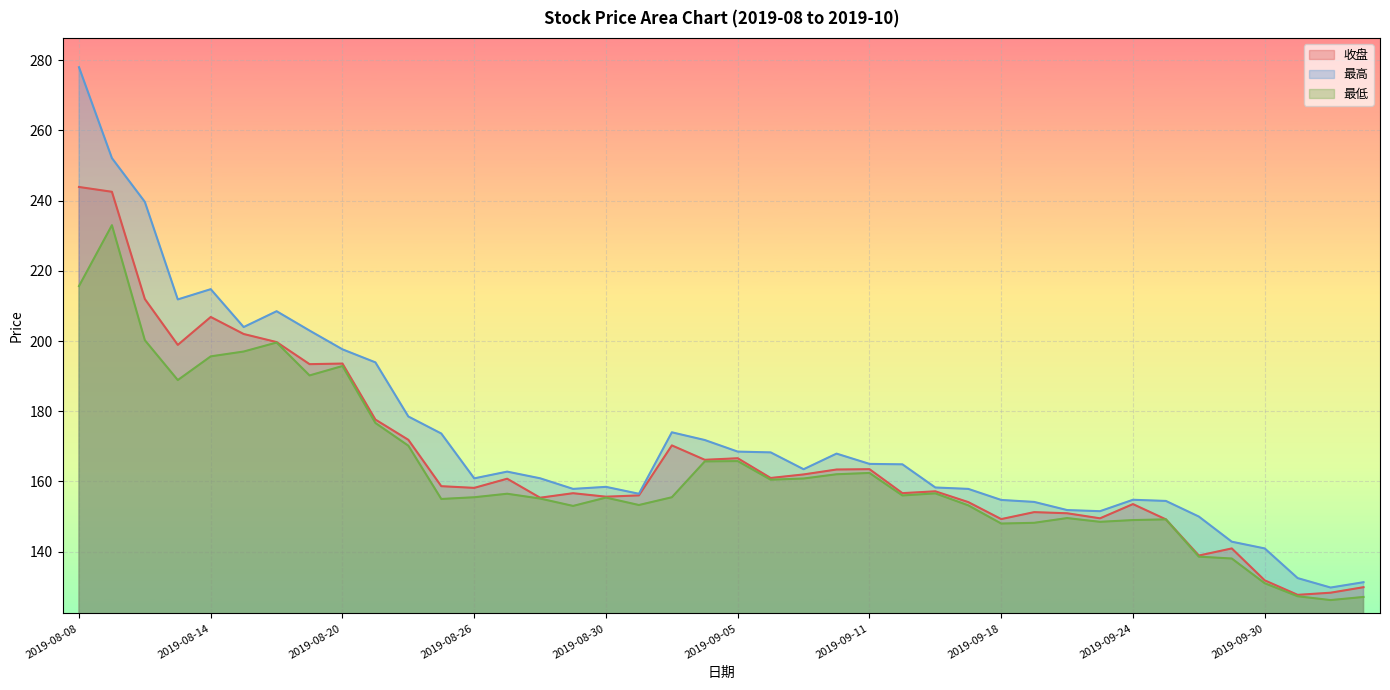

Is it true that 最高 equals 211.8 at 2019-08-13?

True